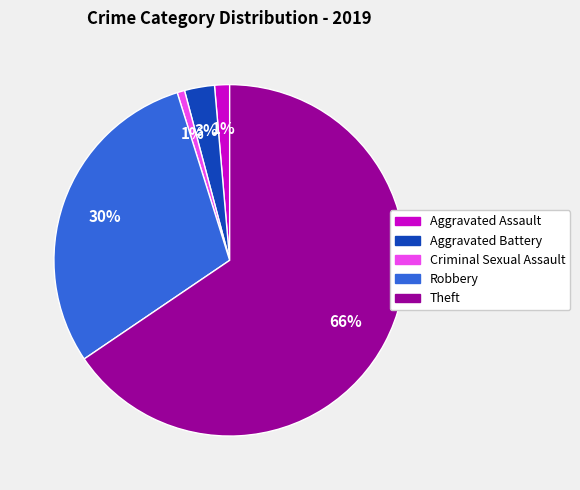

Is the sum of Robbery and Aggravated Assault greater than half?

No